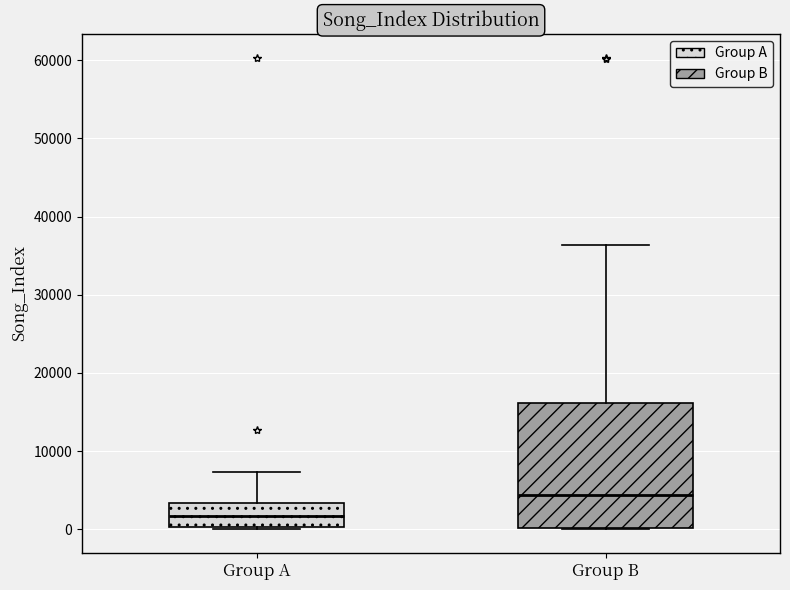

Where does the median line of the box for Group B sit on the y-axis? The values are not printed on the chart, so give them approximately, as read against the axis.

4000